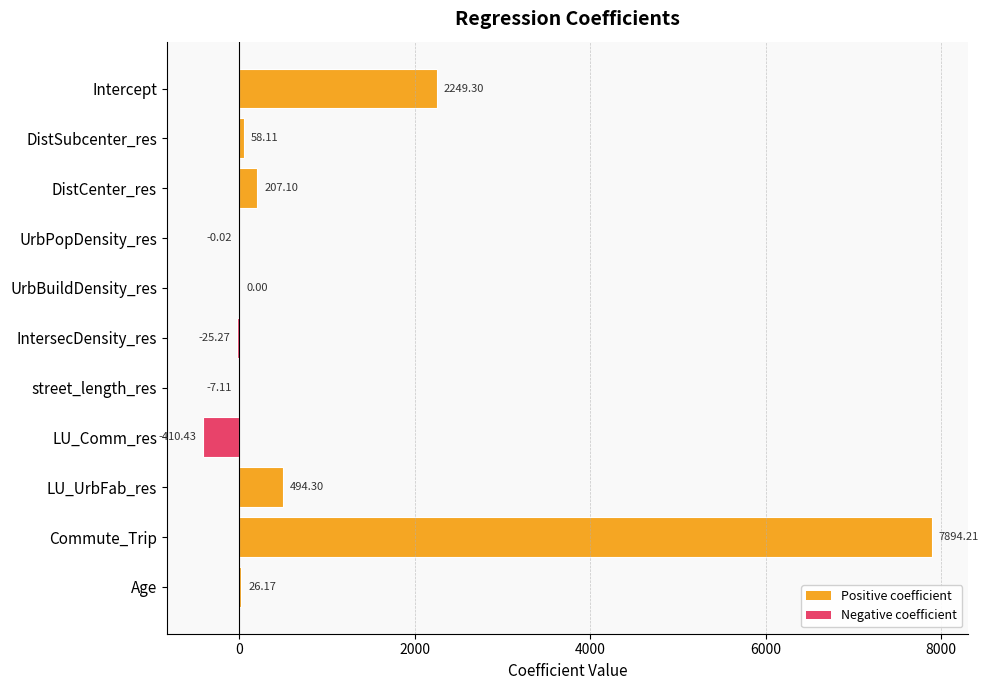

At which label is the value closest to 3741?

Intercept